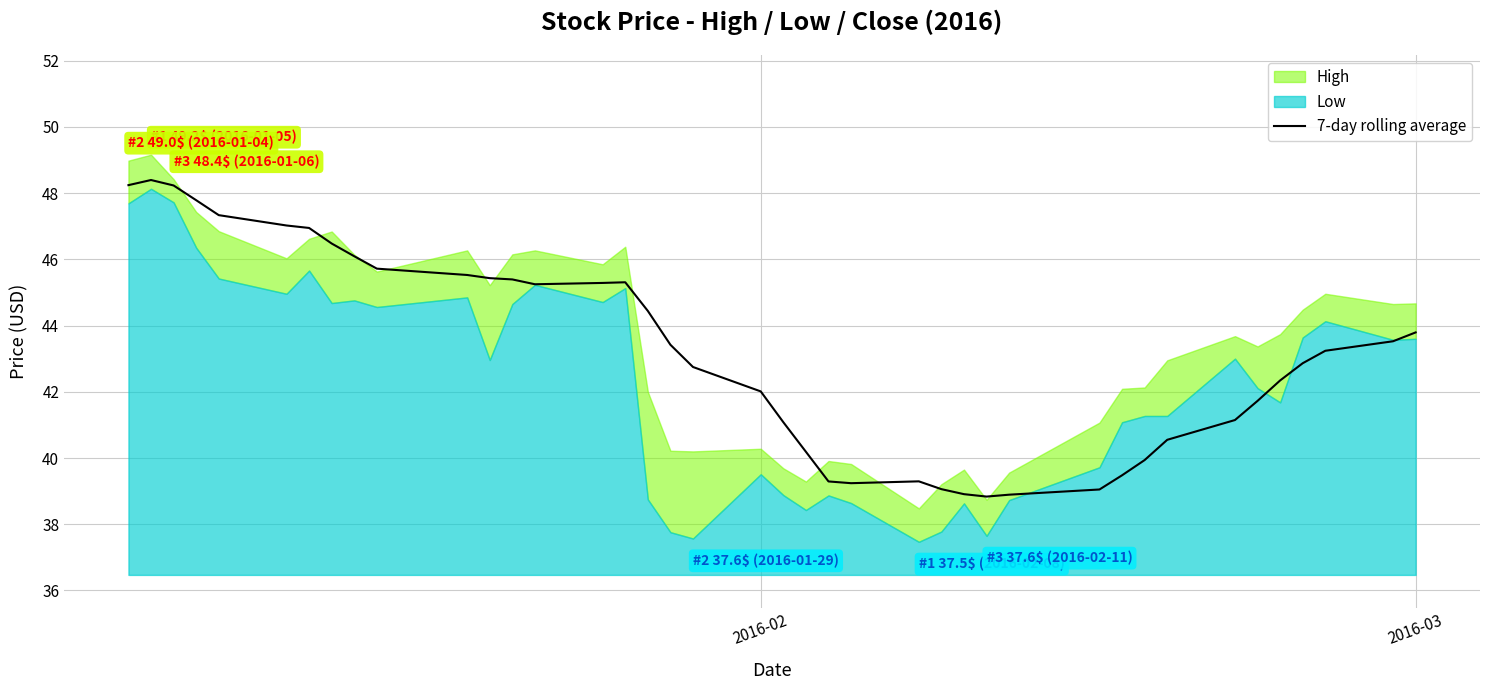

What is the maximum value for 7-day rolling average?

48.4